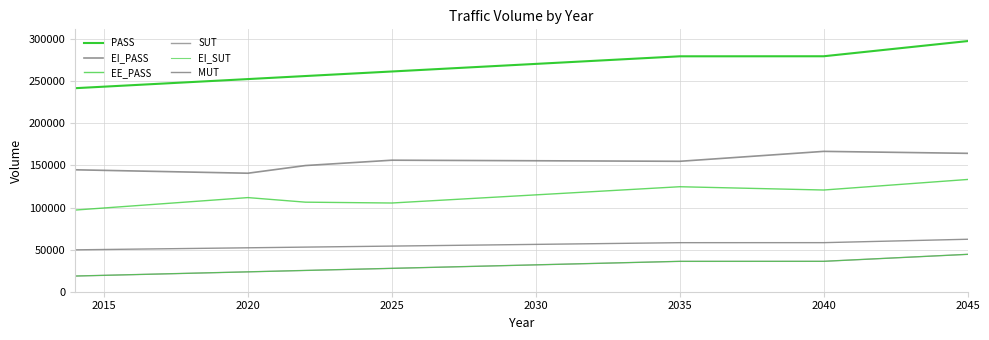

How many lines are shown in the chart?

6